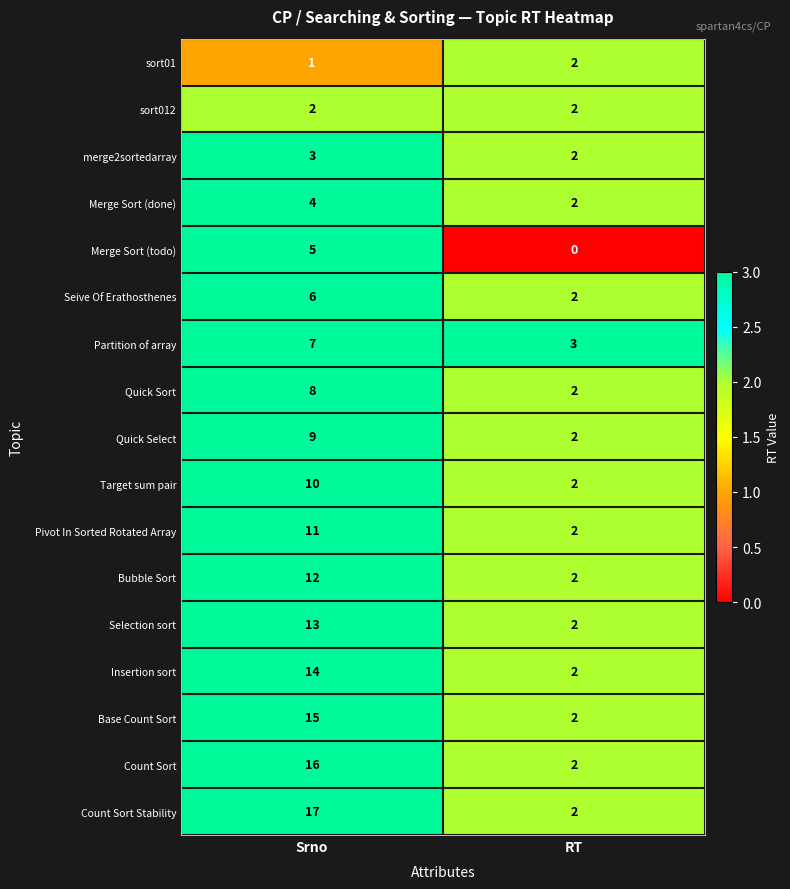

At which category is the sum across all series the highest?

Srno